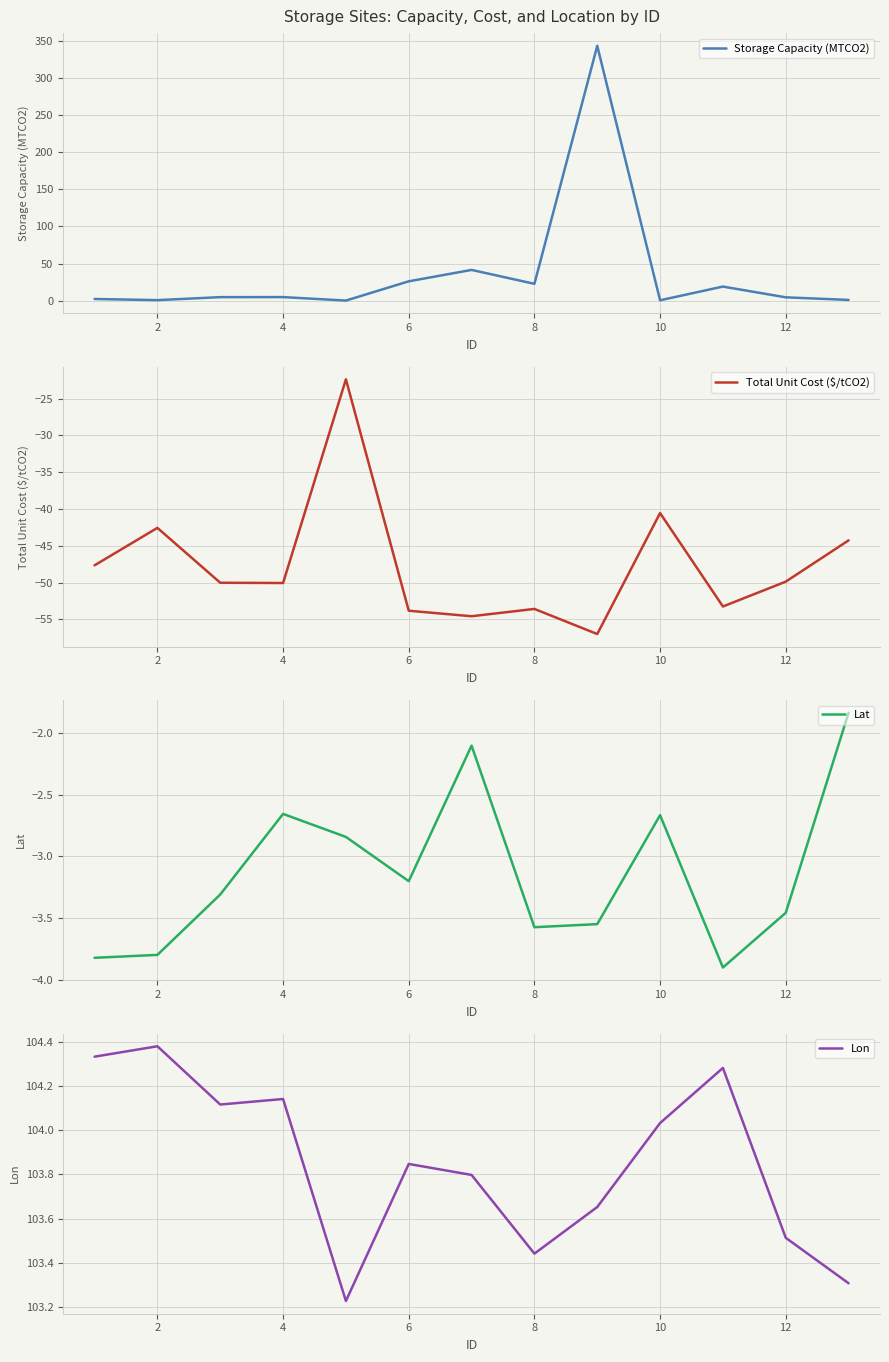

True or false: Lon and Storage Capacity (MTCO2) intersect in this chart.

True